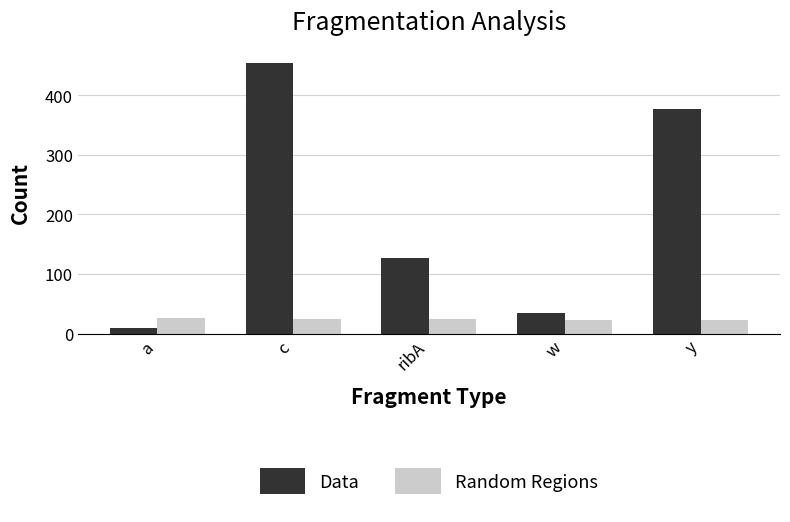

True or false: Random Regions has a value of 24.0 at ribA.

True